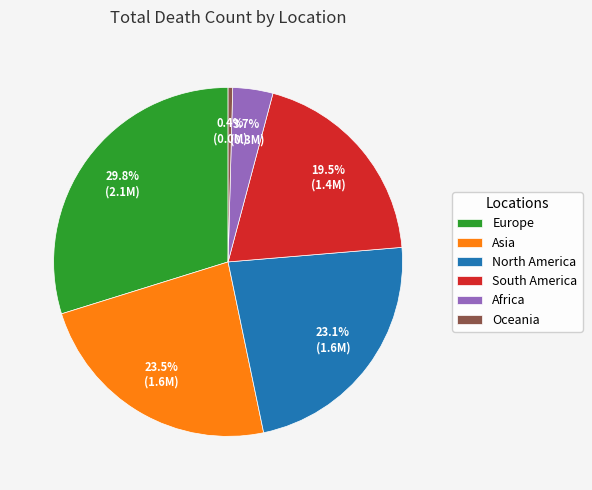

Which has a higher value, Europe or South America?

Europe